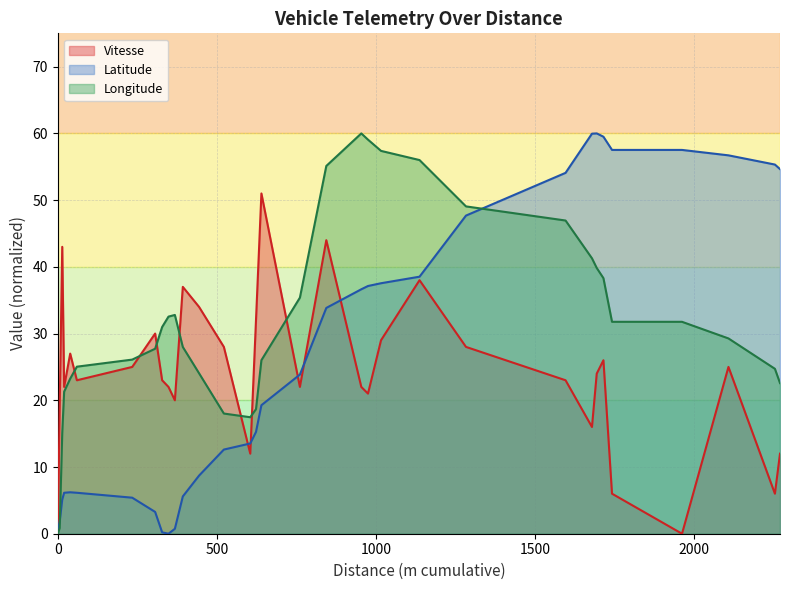

Rank the series by their average value, from lowest to highest.

Vitesse, Latitude, Longitude